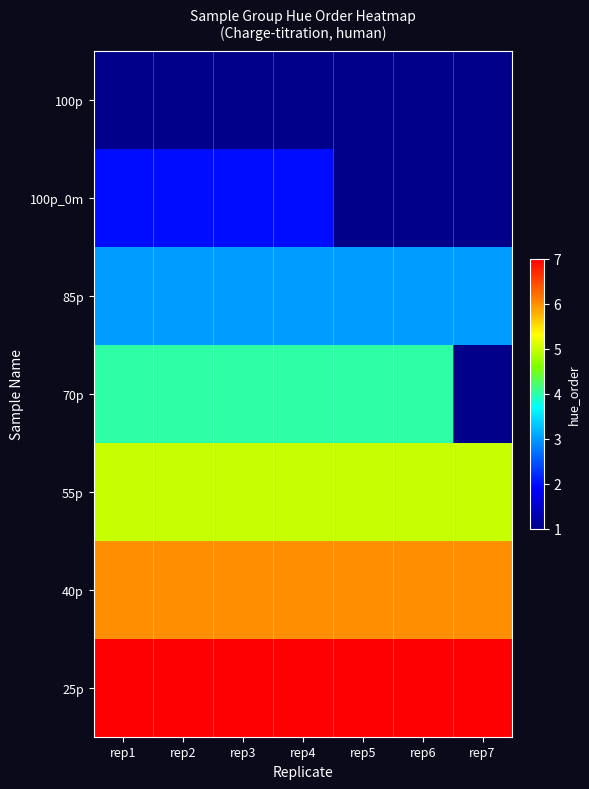

True or false: 40p has a value of 3.9 at rep7.

False